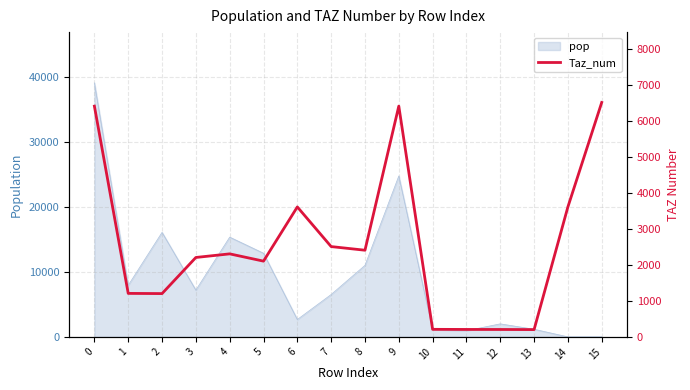

How many interior local peaks (higher than both neighbors) does the data have?

3